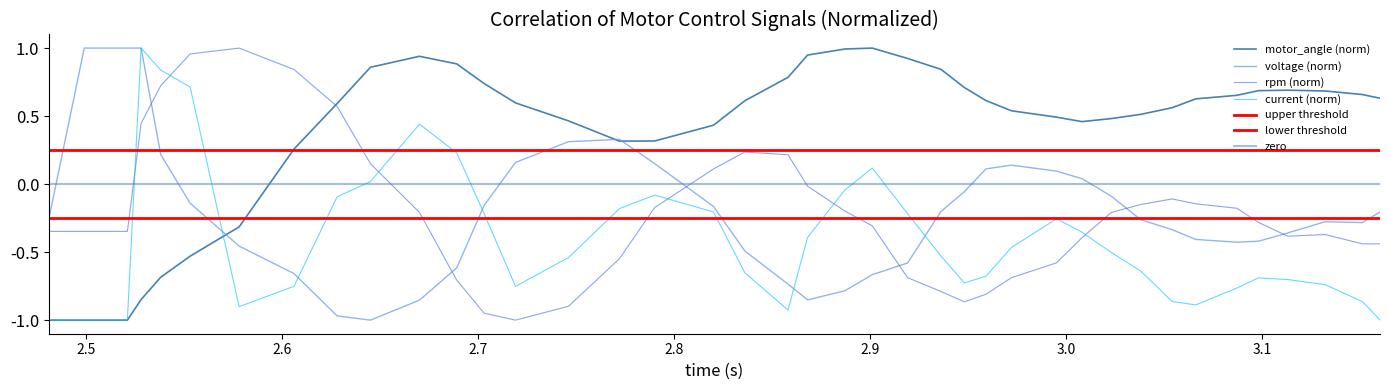

True or false: current and voltage cross at least once.

True